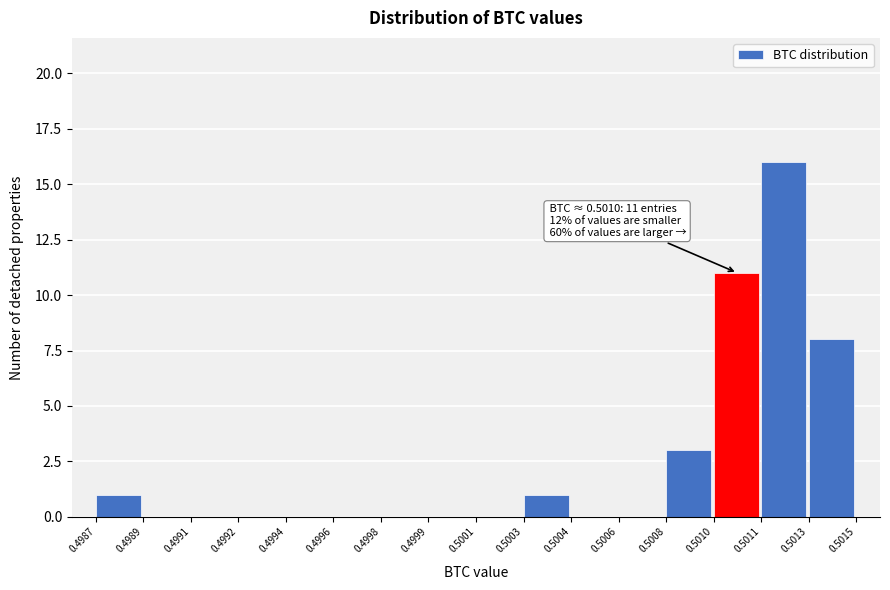

Reading left to right, extract all data points from this chart.

0.4987=1	0.4989=0	0.4991=0	0.4992=0	0.4994=0	0.4996=0	0.4998=0	0.4999=0	0.5001=0	0.5003=1	0.5004=0	0.5006=0	0.5008=3	0.5010=11	0.5011=16	0.5013=8